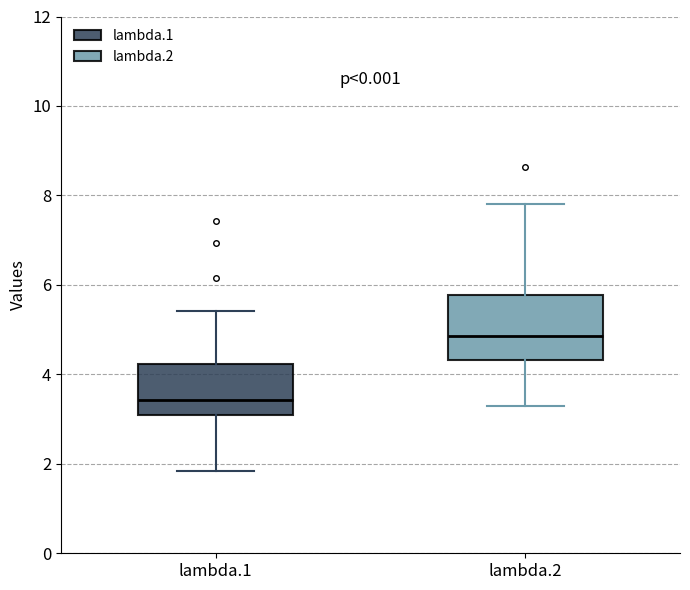

Reading left to right, read every box against the y-axis: the position of its median line, the range the box covers, and the ends of its whiskers. The values are not printed on the chart, so give them approximately, as read against the axis.

lambda.1: median 3.4, box 3.0 to 4.2, whiskers 1.8 to 5.4
lambda.2: median 4.8, box 4.4 to 5.8, whiskers 3.4 to 7.8